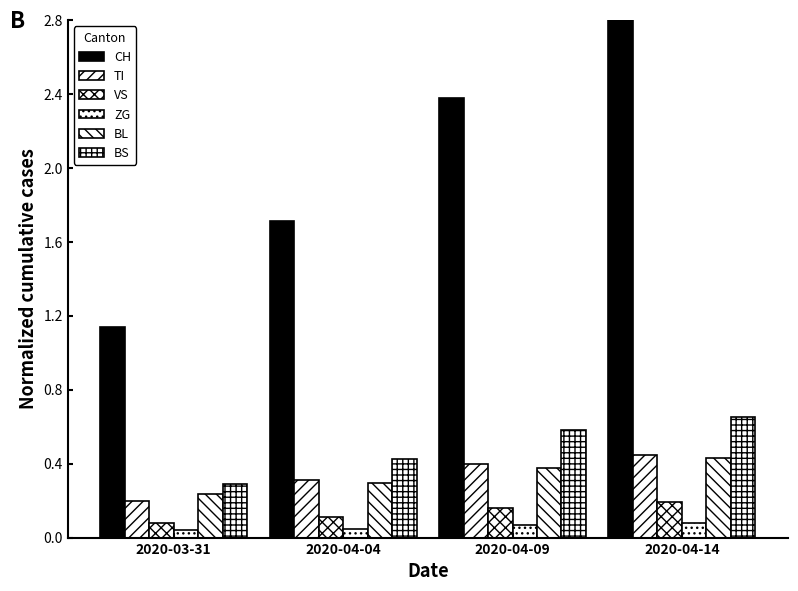

Between 2020-04-04 and 2020-04-09, which series saw the biggest shift?

CH